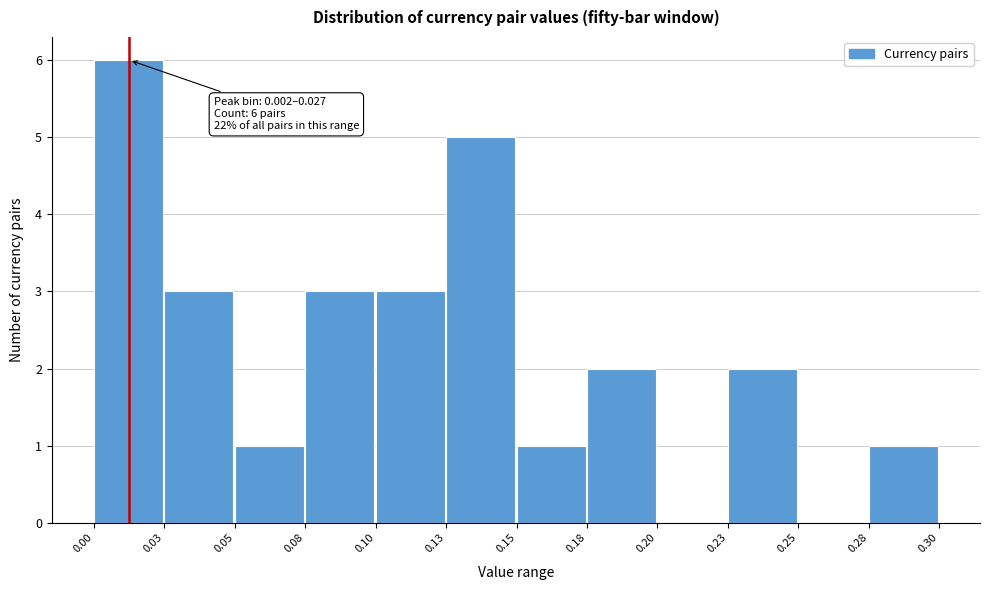

Over which range of the x-axis is the bar tallest?

0.00 to 0.03